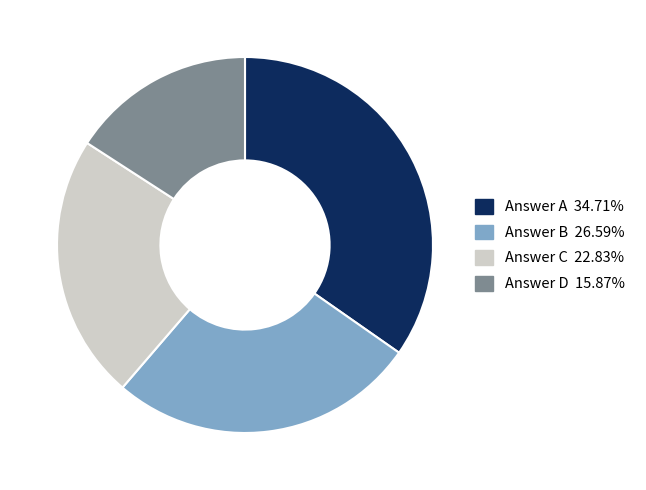

Does any single category account for the majority?

No